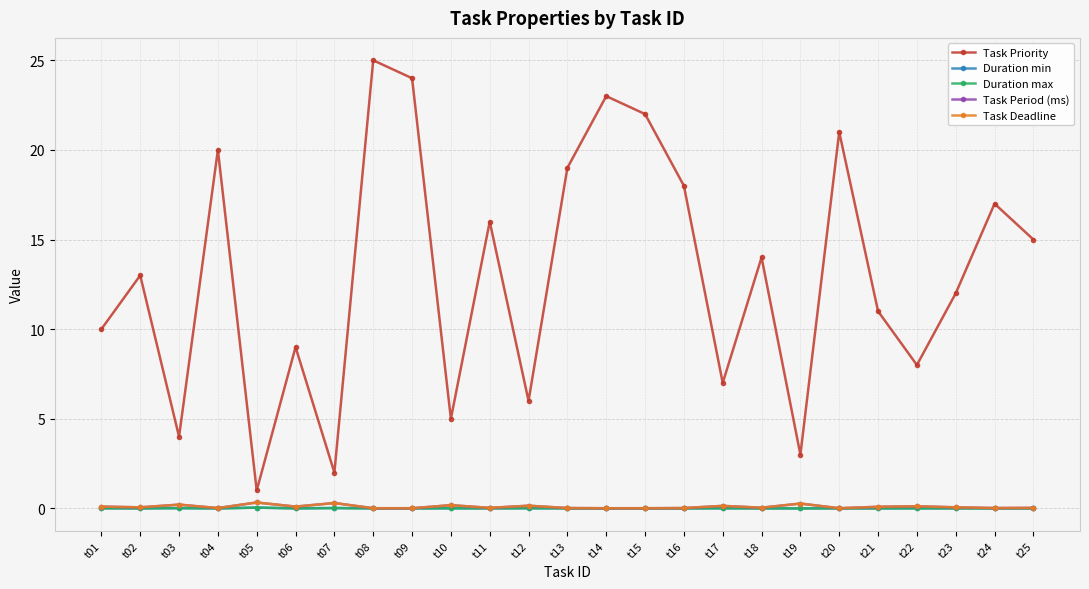

Is this an area chart (filled region under the line)?

No